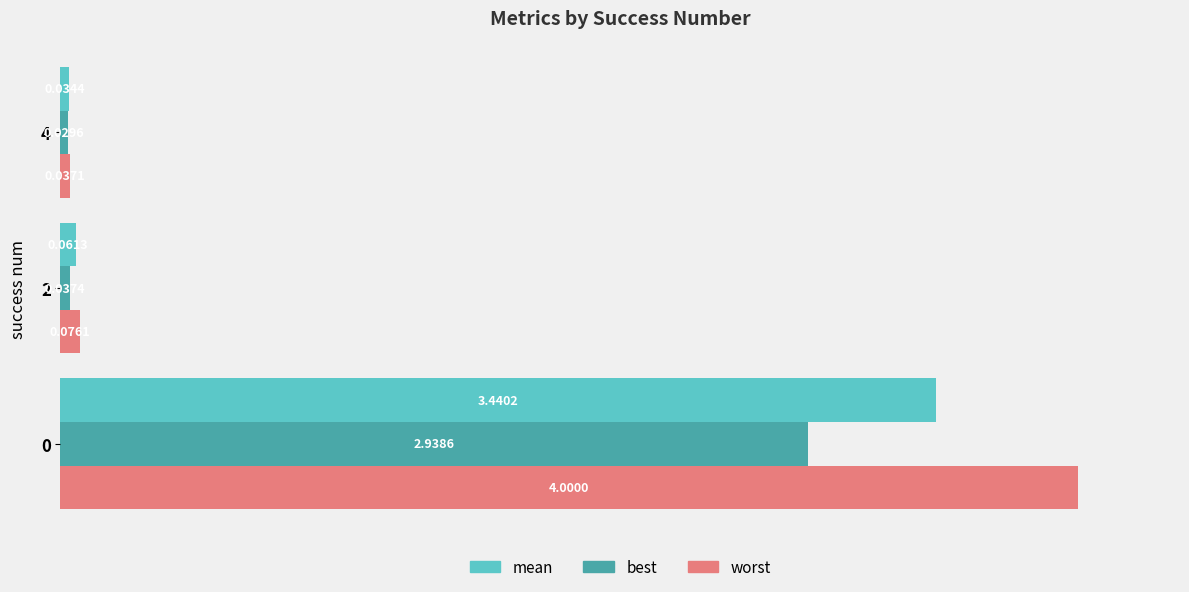

At 2, list the series in order from largest to smallest.

worst, mean, best